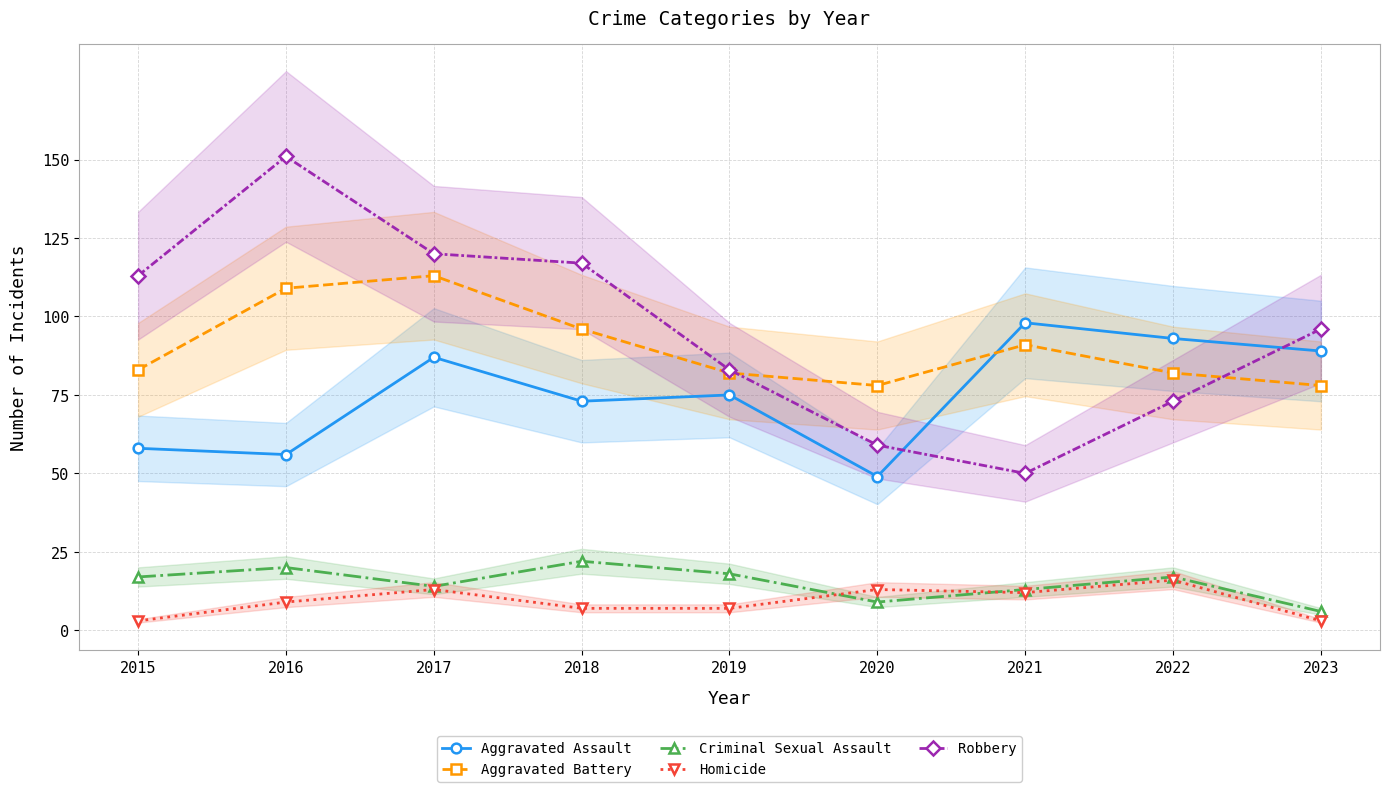

Is this an area chart (filled region under the line)?

No